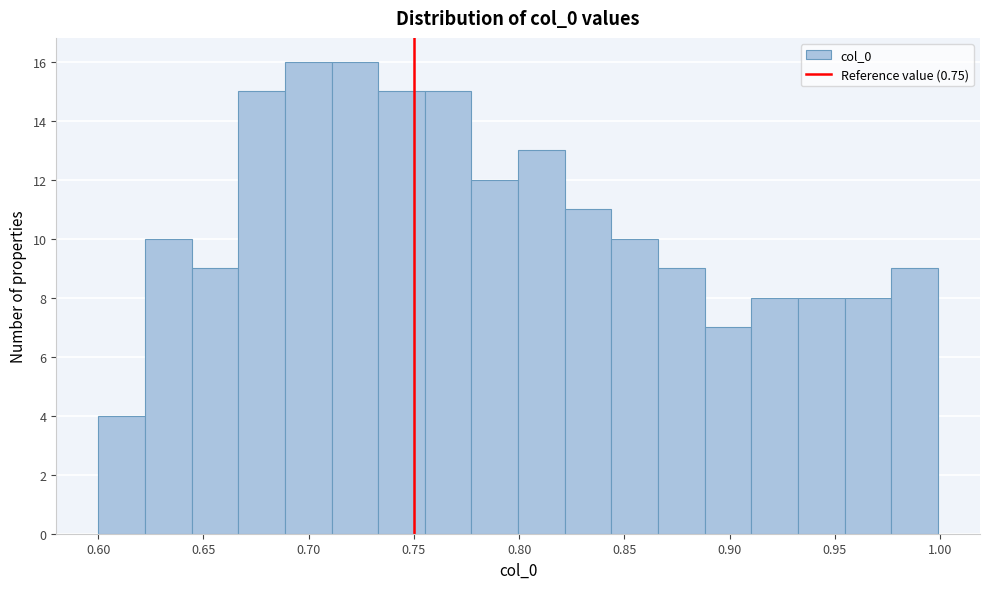

Reading left to right, transcribe this chart: for each bar, give the range it covers on the x-axis and its height. Neither the bar edges nor the heights are printed on the chart, so give them approximately, as read against the axes.

0.600 to 0.620: 4
0.620 to 0.645: 10
0.645 to 0.665: 9
0.665 to 0.690: 15
0.690 to 0.710: 16
0.710 to 0.735: 16
0.735 to 0.755: 15
0.755 to 0.775: 15
0.775 to 0.800: 12
0.800 to 0.820: 13
0.820 to 0.845: 11
0.845 to 0.865: 10
0.865 to 0.890: 9
0.890 to 0.910: 7
0.910 to 0.935: 8
0.935 to 0.955: 8
0.955 to 0.975: 8
0.975 to 1.000: 9